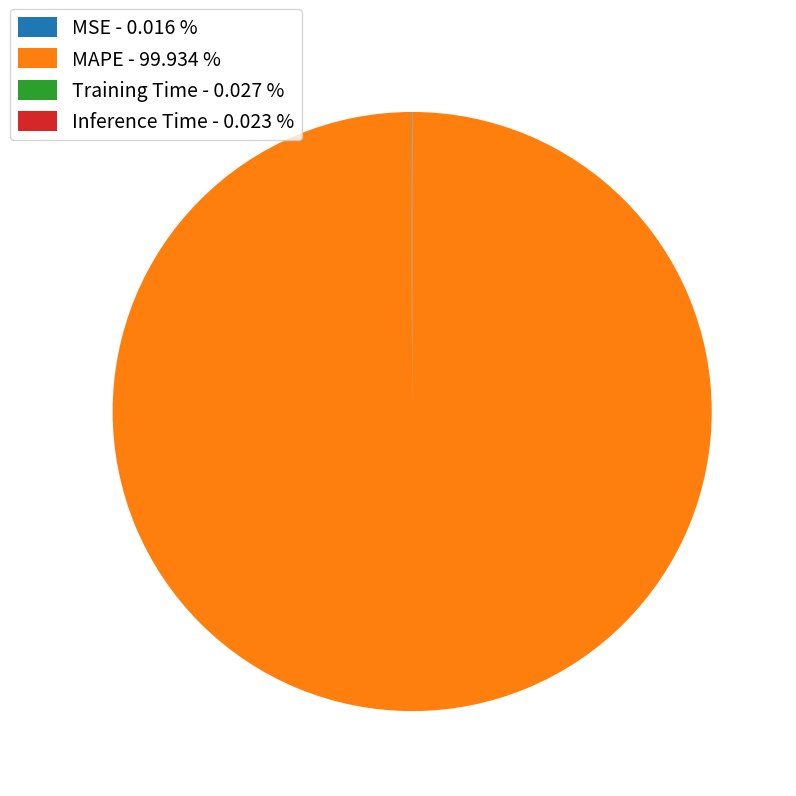

What is the largest slice in the pie chart?

MAPE